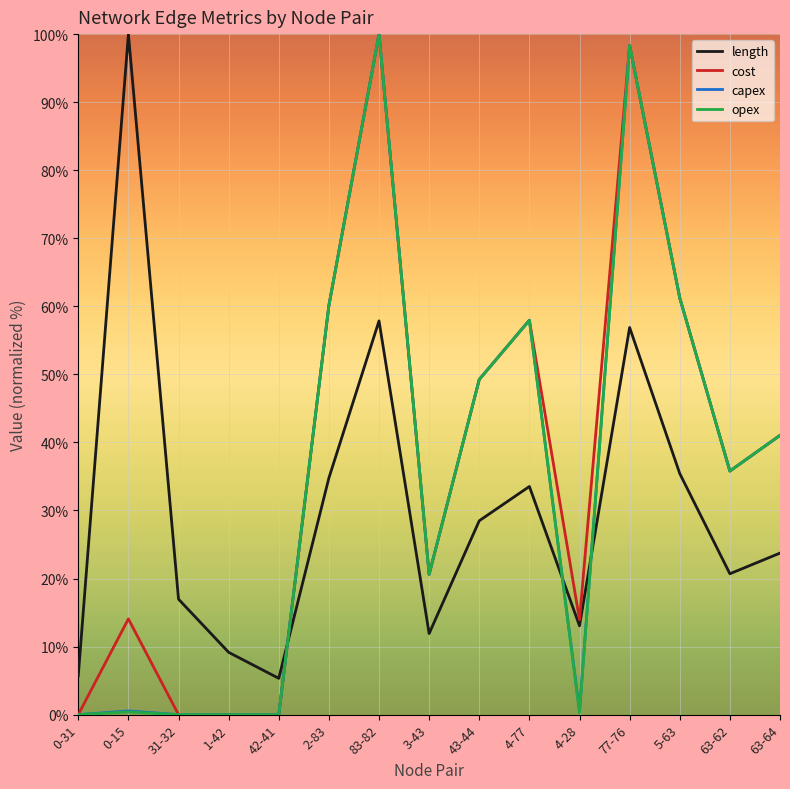

Between 0-15 and 4-28, which series saw the biggest shift?

length